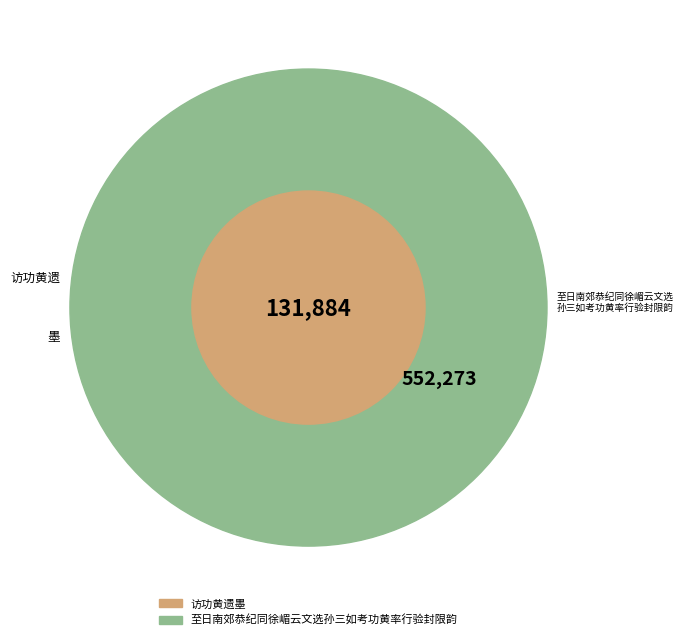

What is the ratio of the value at 访功黄遗墨 to the value at 至日南郊恭纪同徐嵋云文选孙三如考功黄率行验封限韵?

0.2